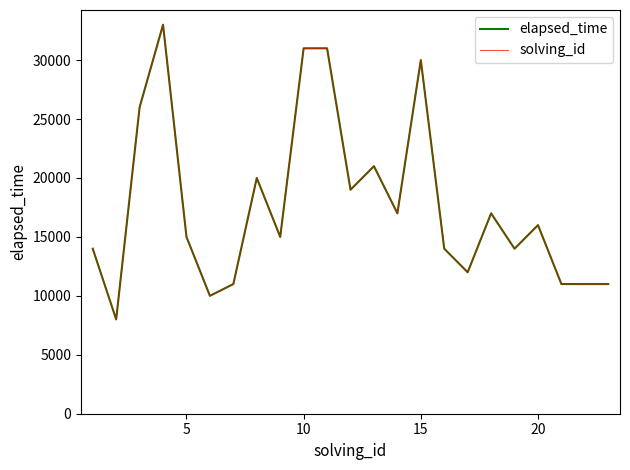

Which series has the largest total across all categories?

elapsed_time